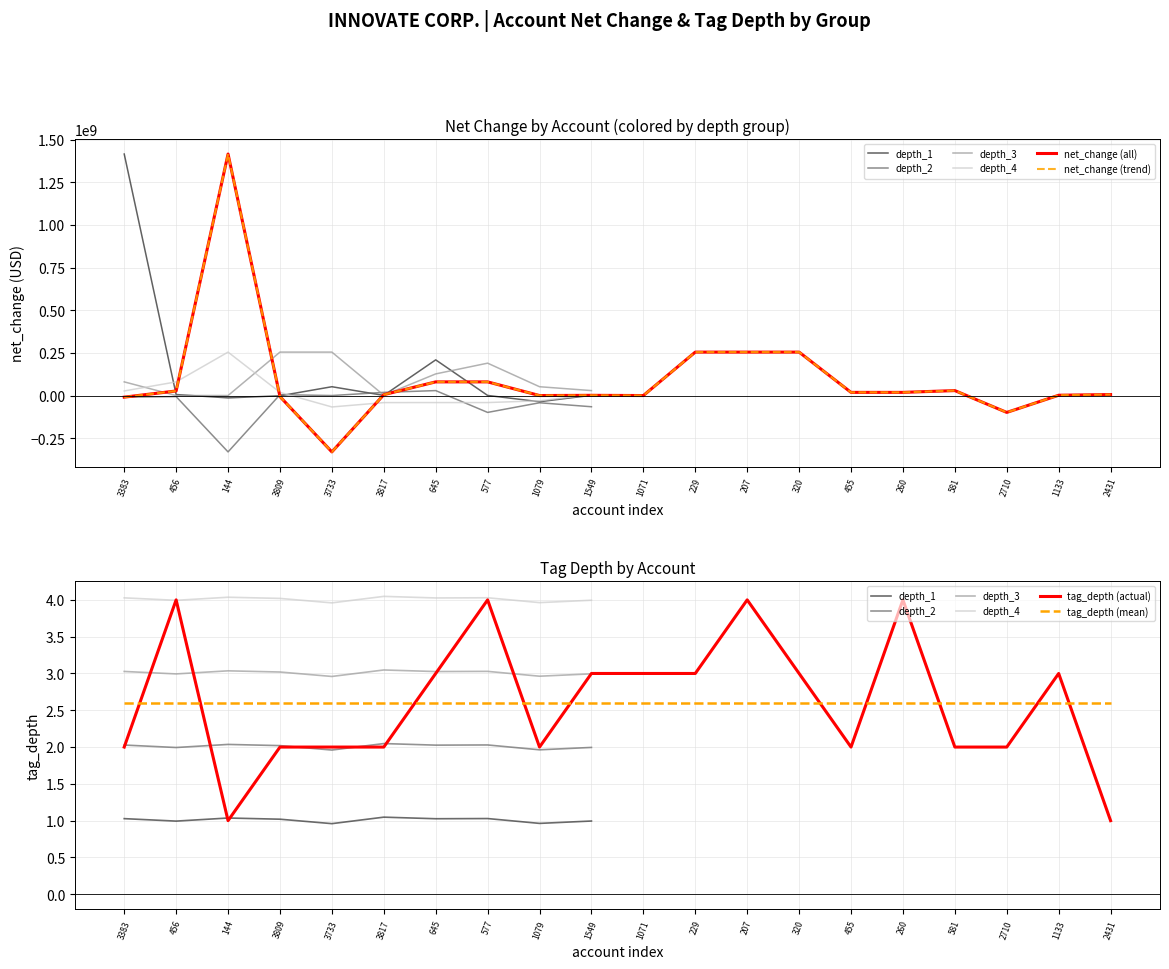

What is the label of the 17th point from the left?

581